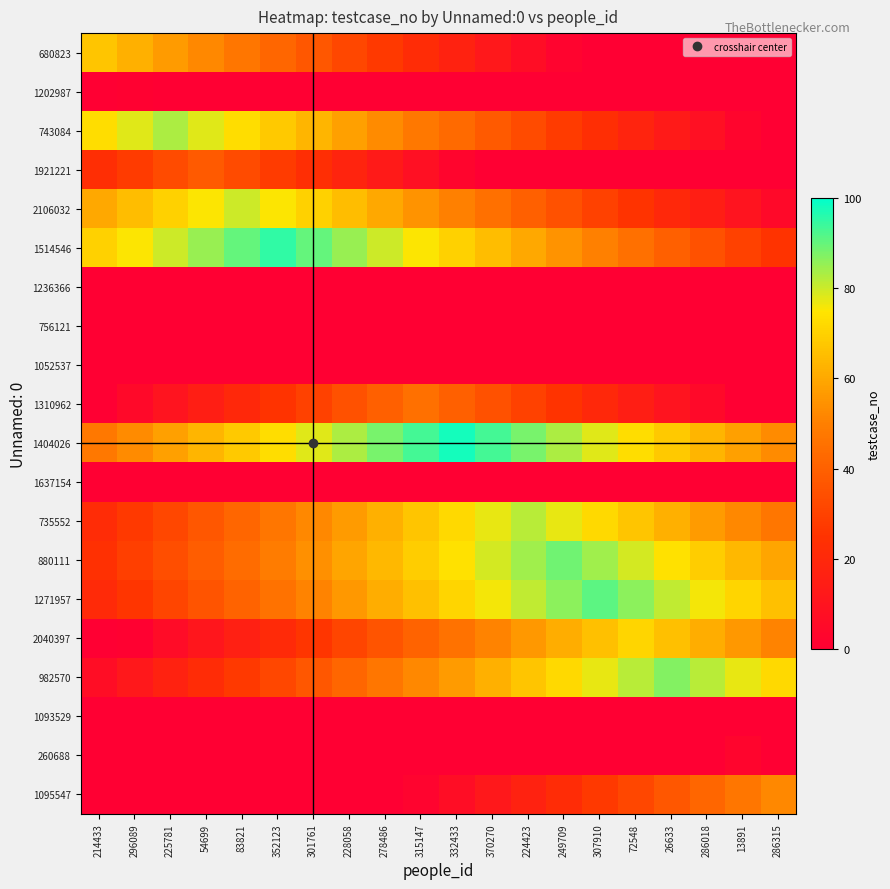

Between 72548 and 83821, which is larger?

83821